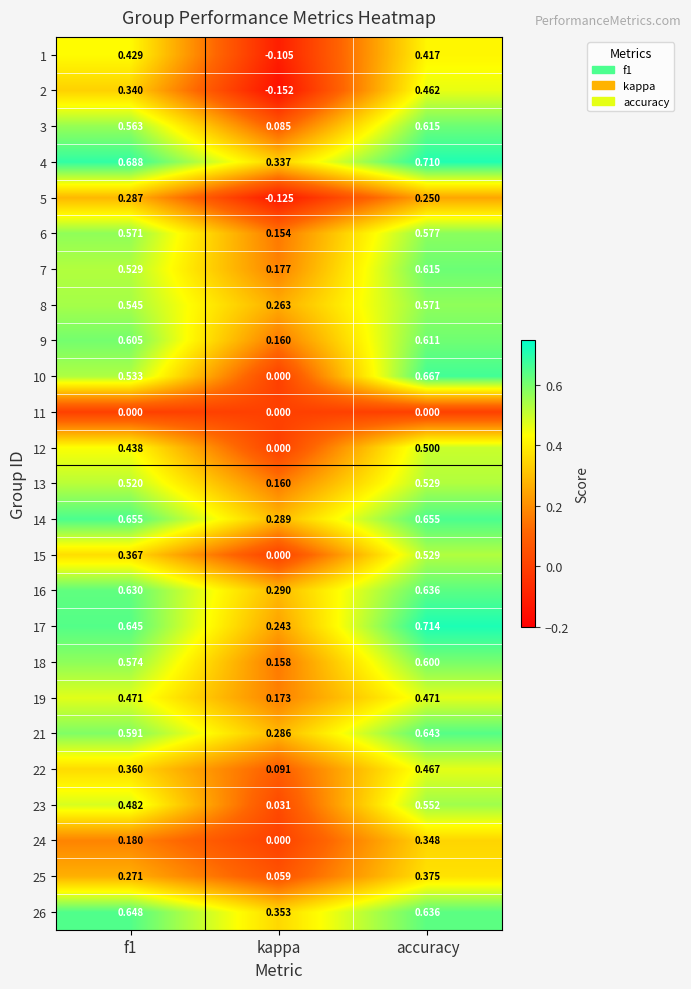

At which label is 6 closest to 0?

kappa